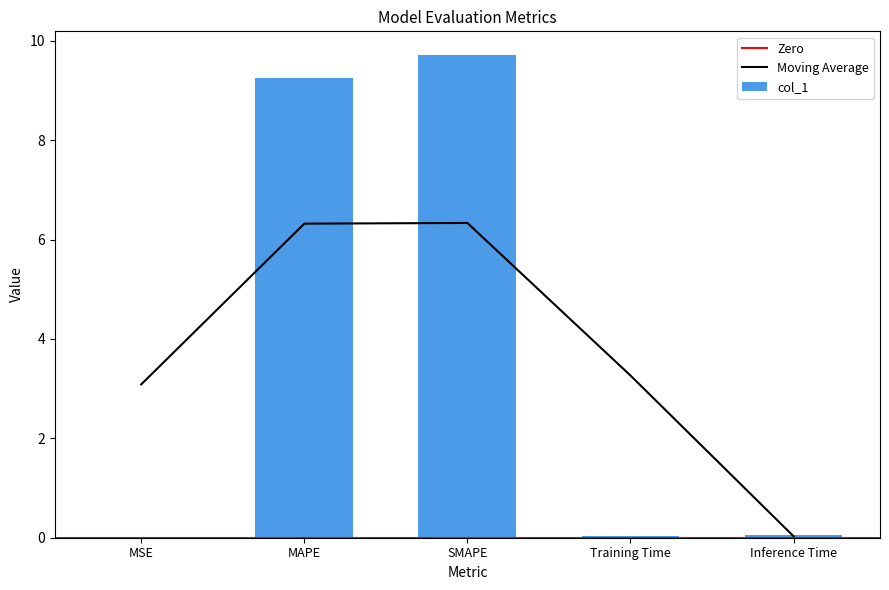

What is the average value?

3.8